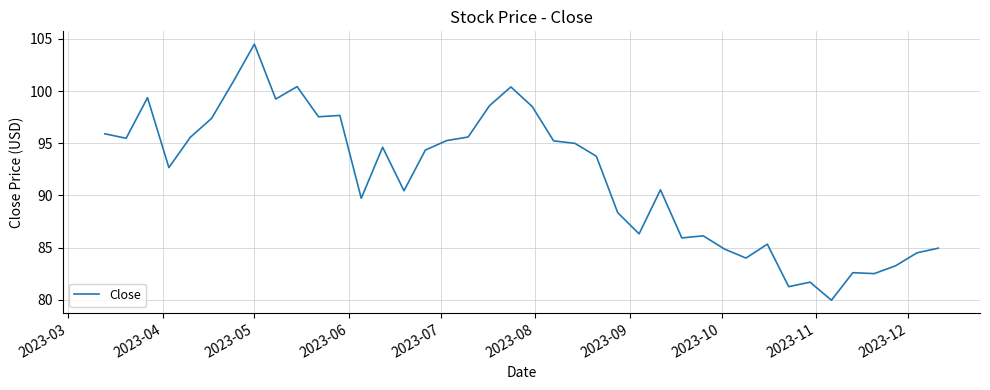

What is the difference between the maximum and minimum values?

24.5